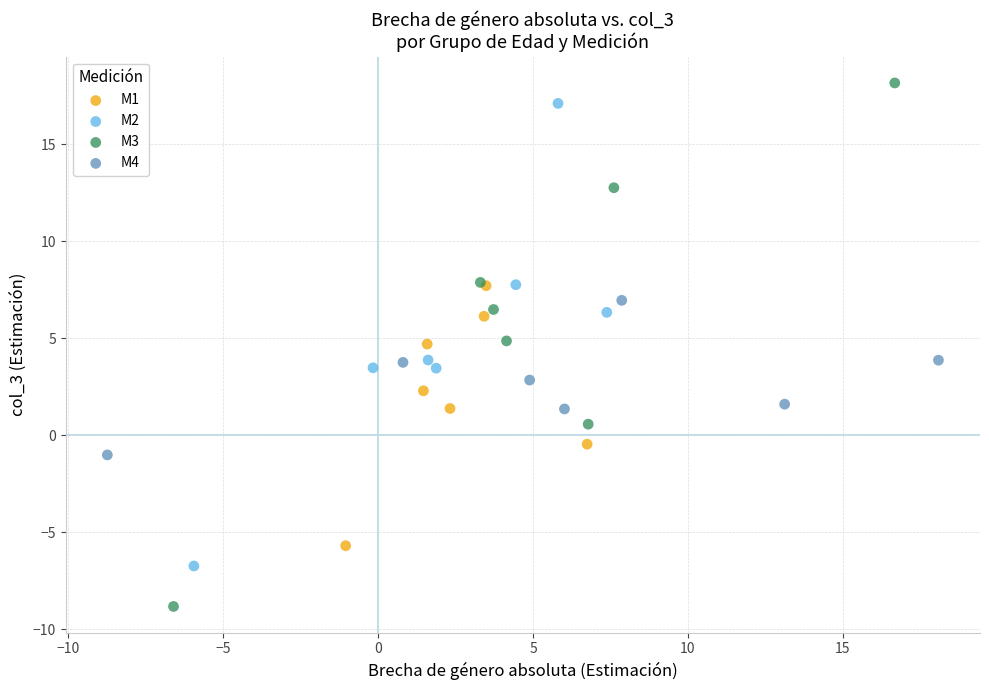

Which series has the widest spread of Y values?

M3